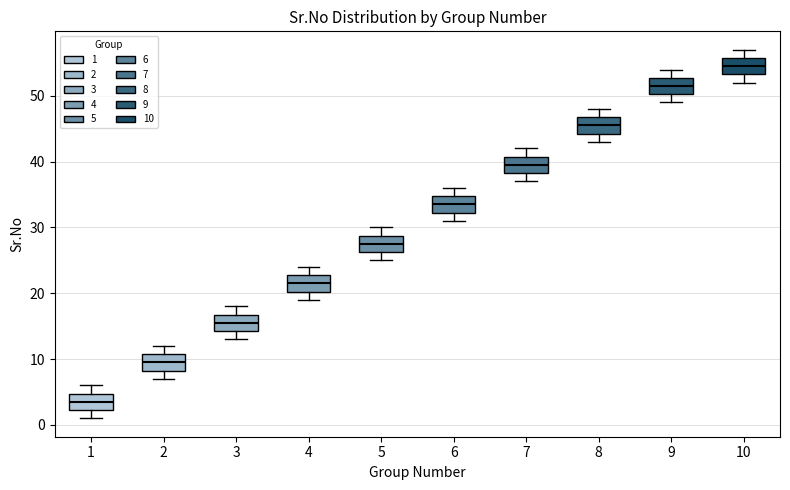

Where does the upper whisker of the box at x = 6 end on the y-axis? The values are not printed on the chart, so give them approximately, as read against the axis.

36